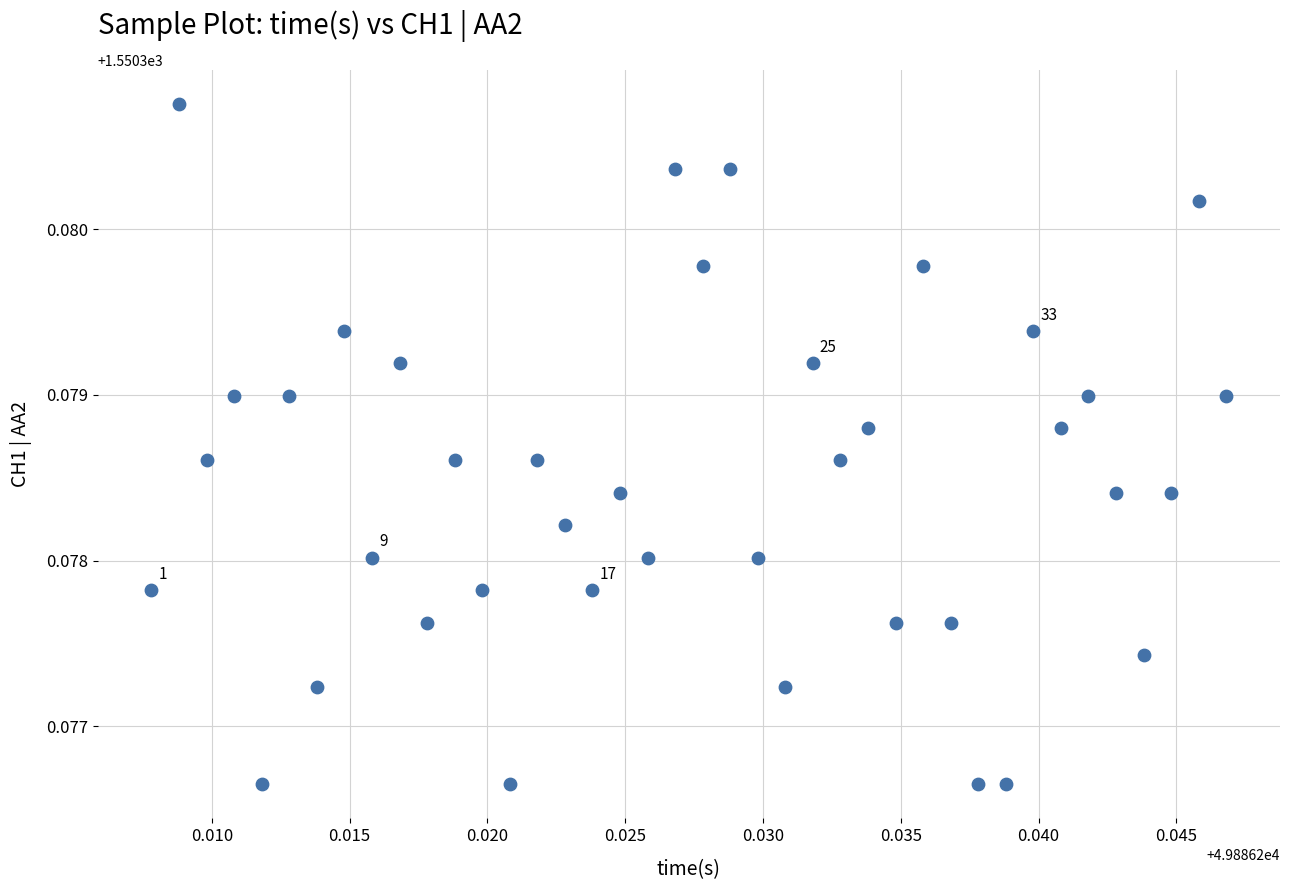

How many points are shown in the scatter plot?

40